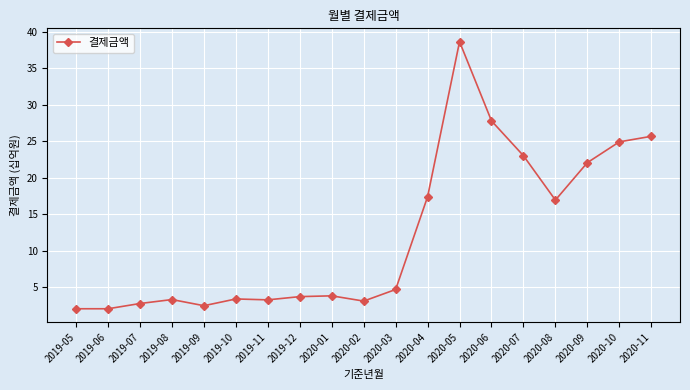

What is the ratio of the value at 2019-09 to the value at 2020-06?

0.1